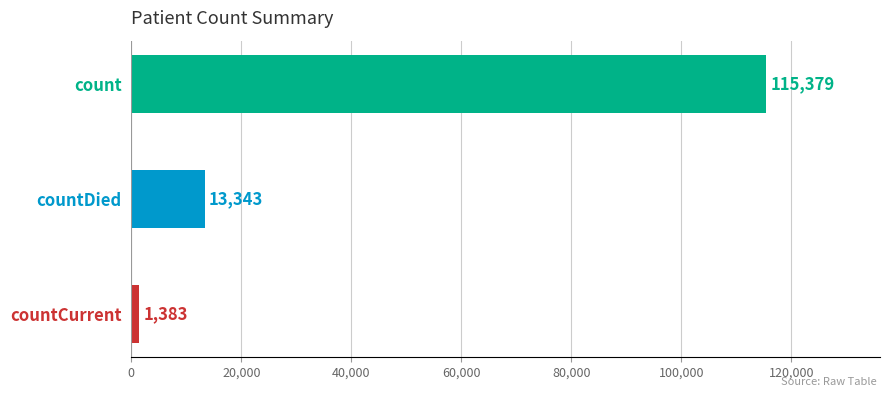

Is it true that the value at countDied is 13343?

True